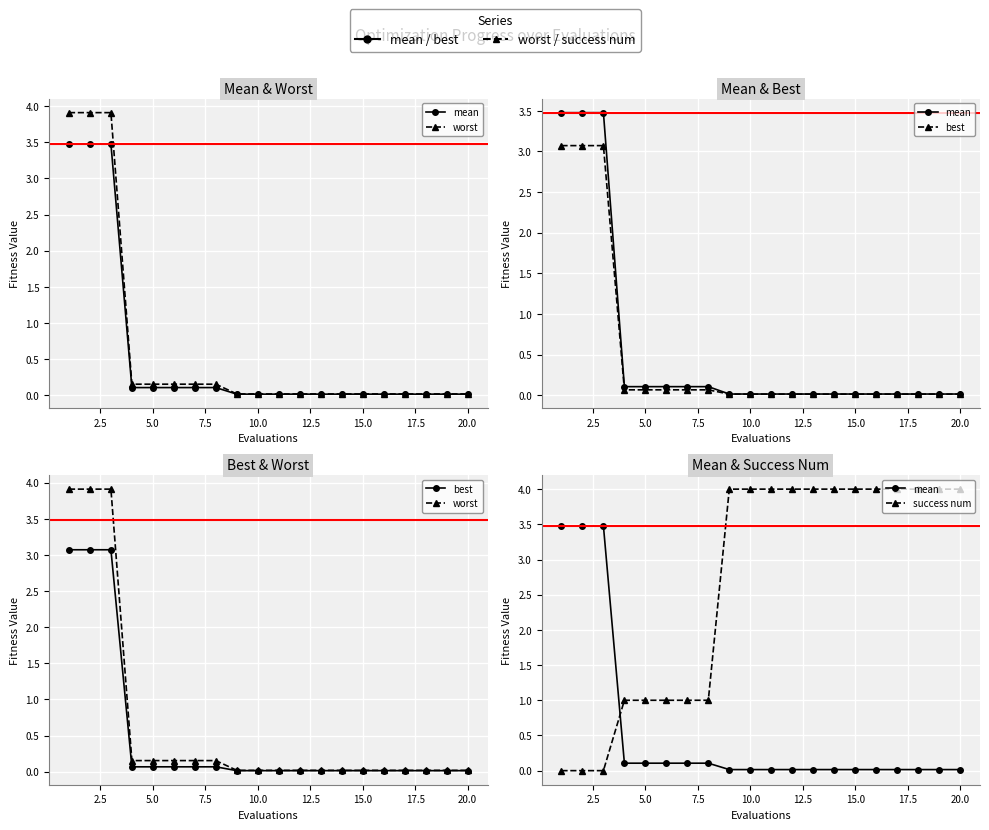

What is the sum of all worst values?

12.7